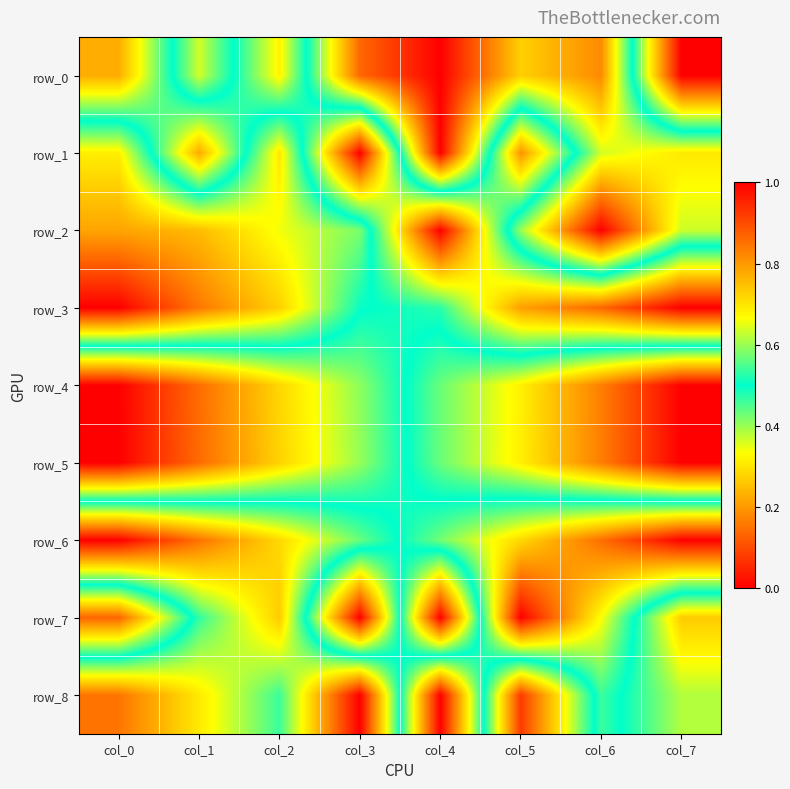

Where is row_8 nearest to the value 0?

col_3